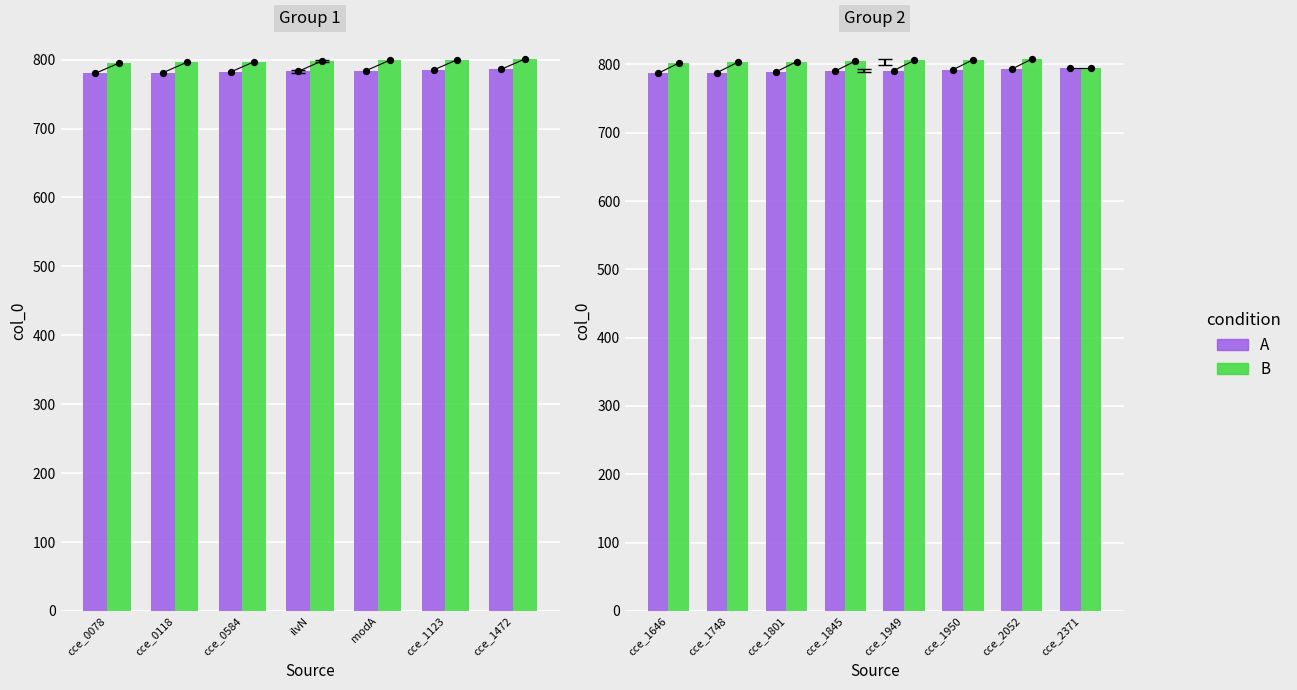

Which series reaches the maximum Y coordinate?

B